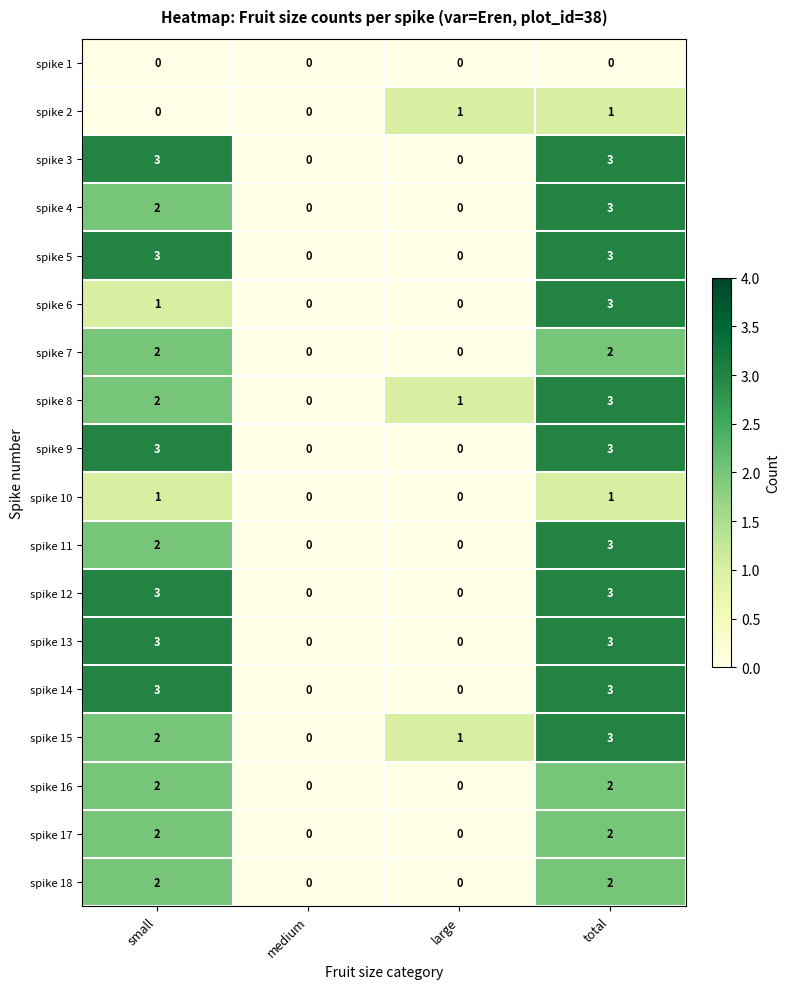

What is the maximum value shown in the chart?

3